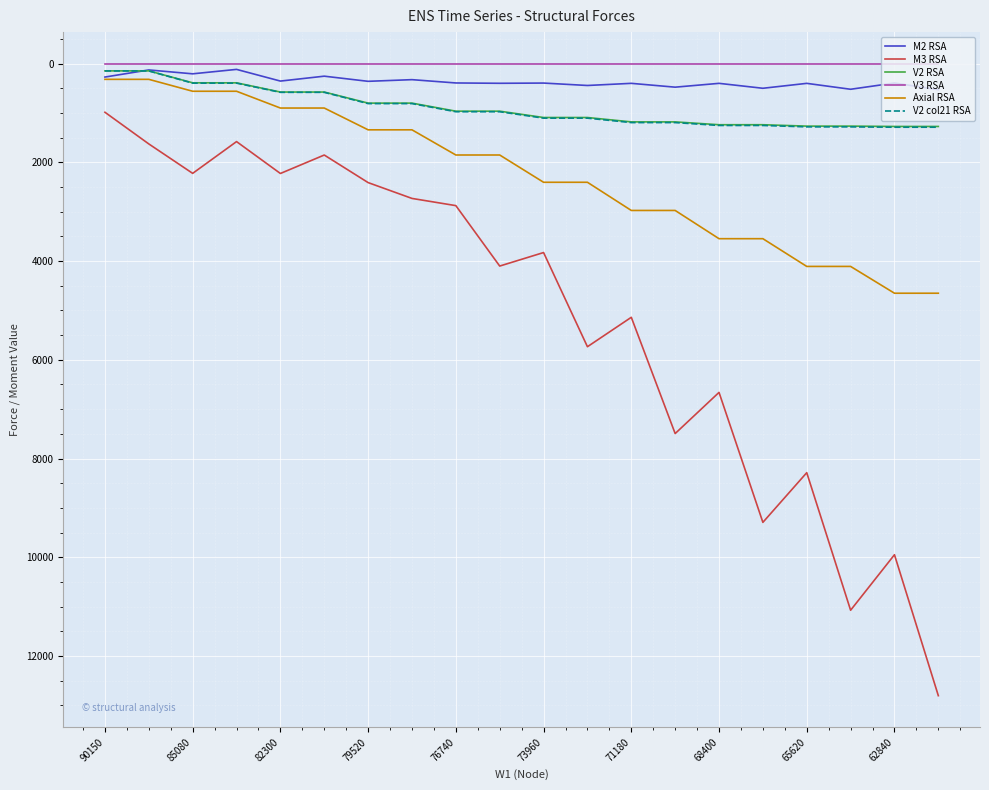

At how many categories does at least one series exceed 4456?

9